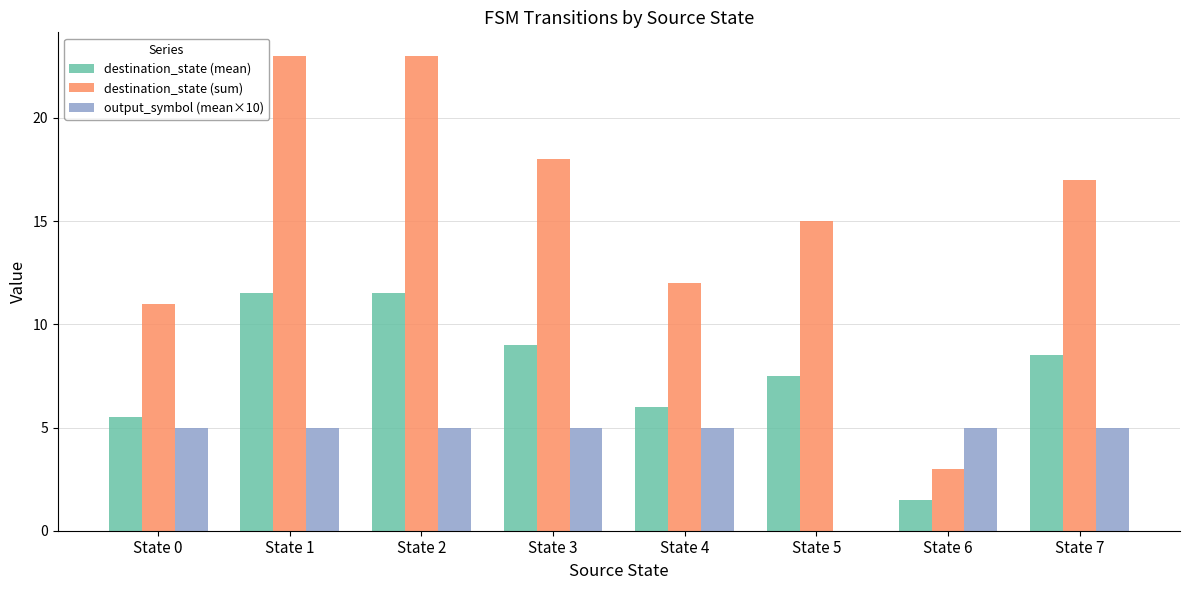

What is the sum of all destination_state (sum) values?

122.0